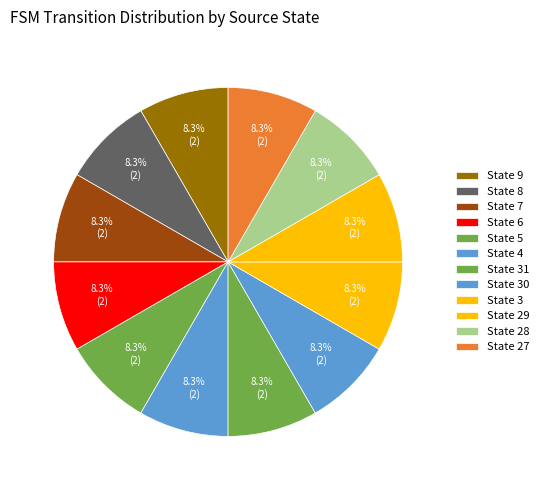

How many segments does this pie chart have?

12